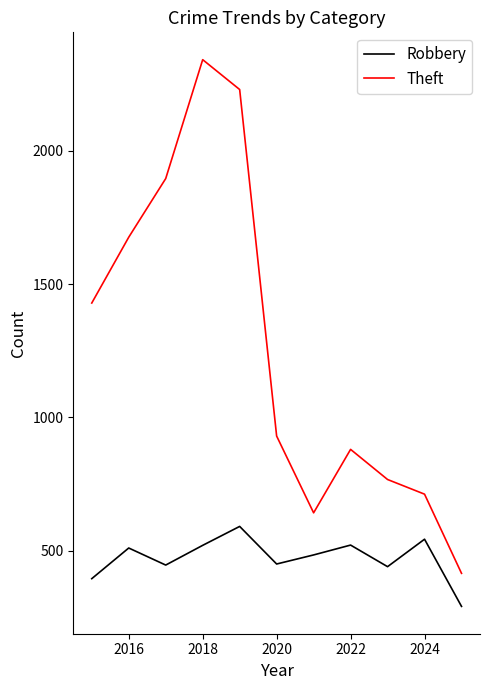

What is the minimum value shown in the chart?

291